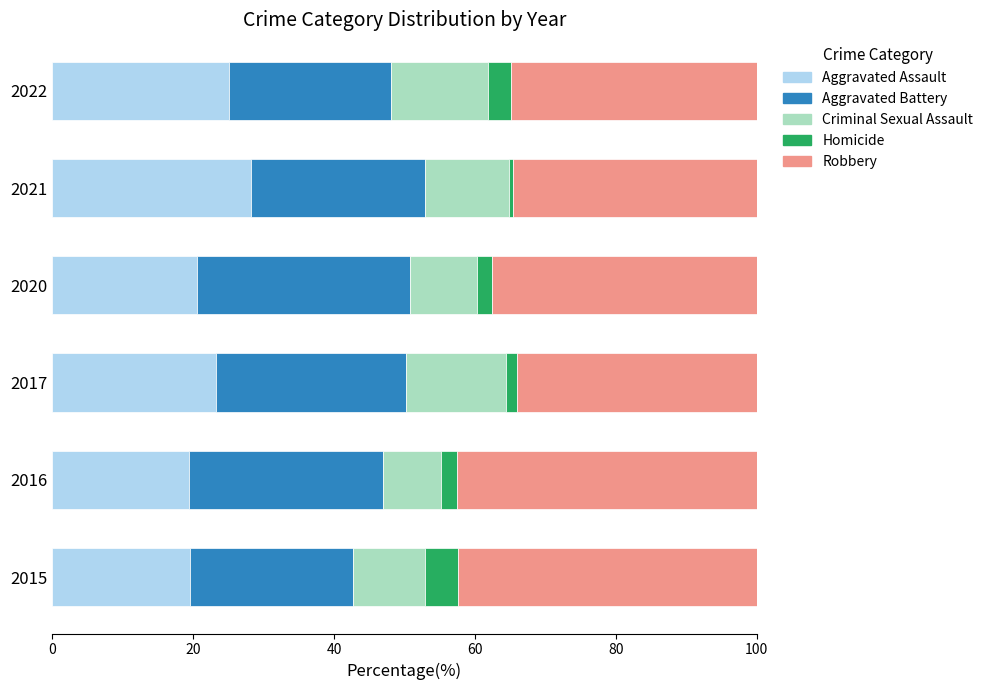

What is the total value across all series at 2022?

100.0